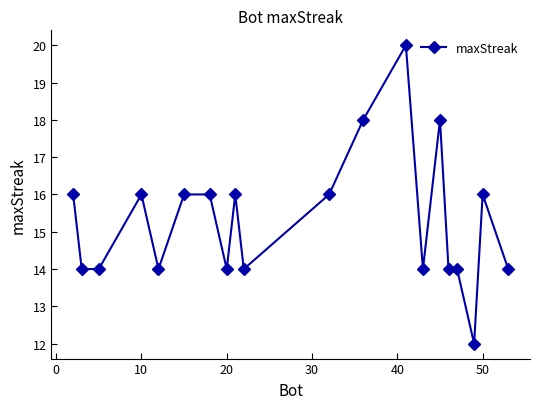

What is the smallest value displayed?

12